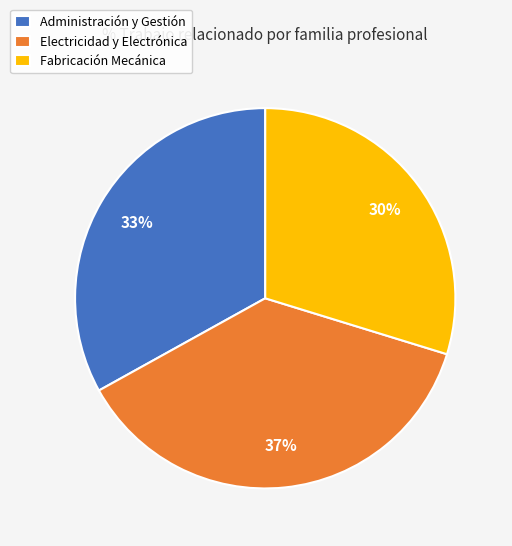

To the nearest percent, what percentage of the pie is Fabricación Mecánica?

30%